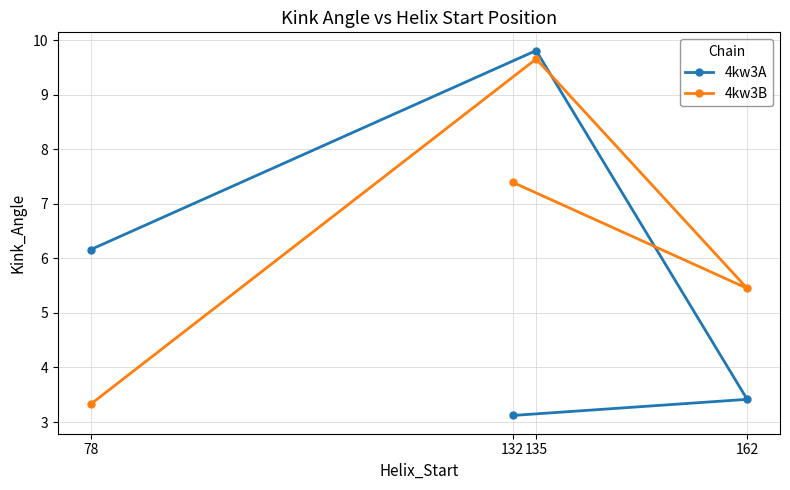

At which category is the sum across all series the highest?

135